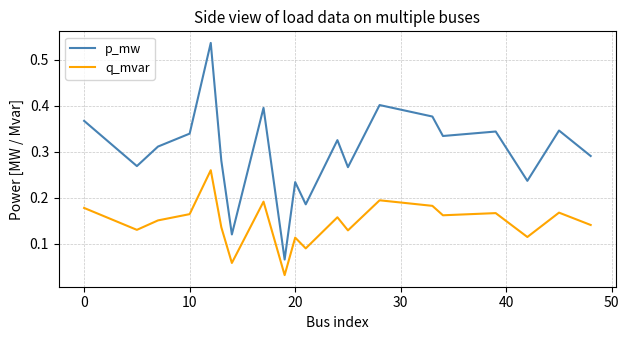

Which series has the largest range (max minus min)?

p_mw